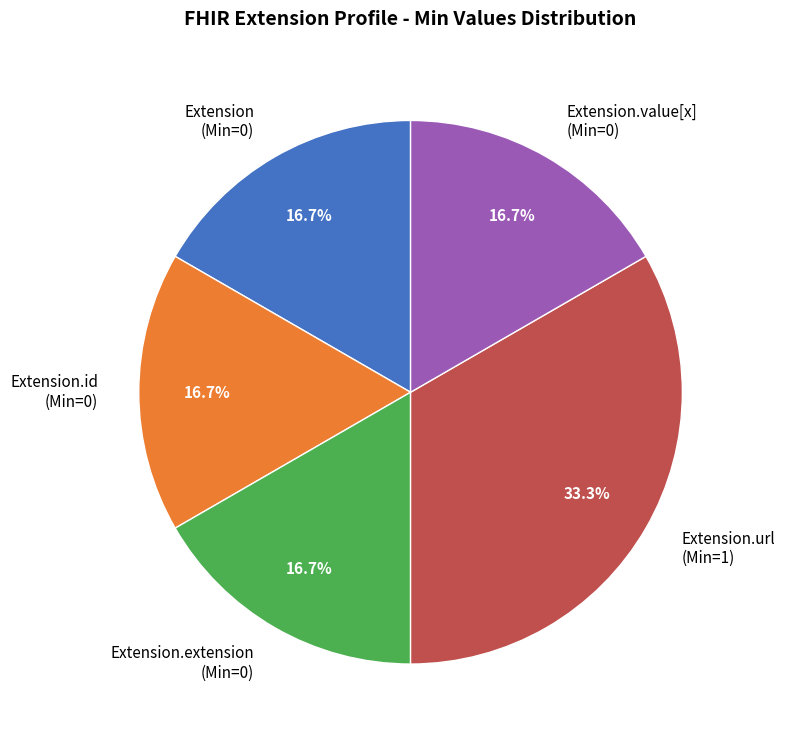

Approximately how many times larger is the value at Extension (Min=0) compared to Extension.id (Min=0)?

1.0